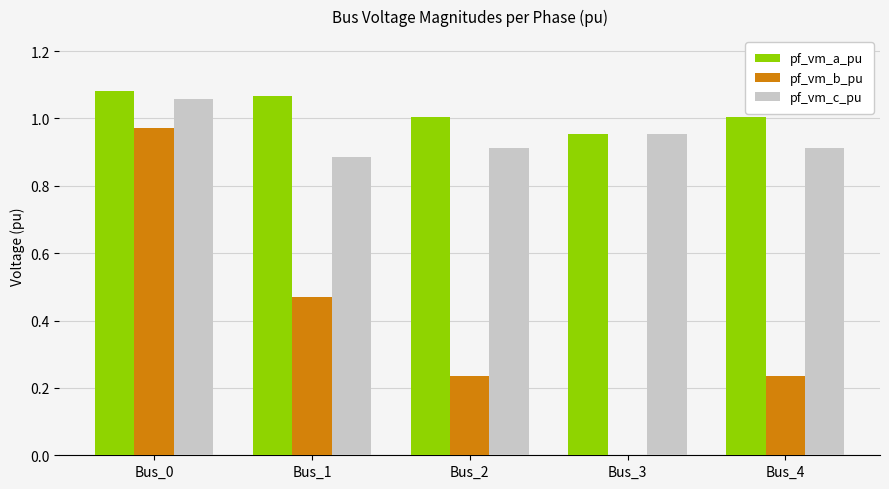

Which series has the largest total across all categories?

pf_vm_a_pu